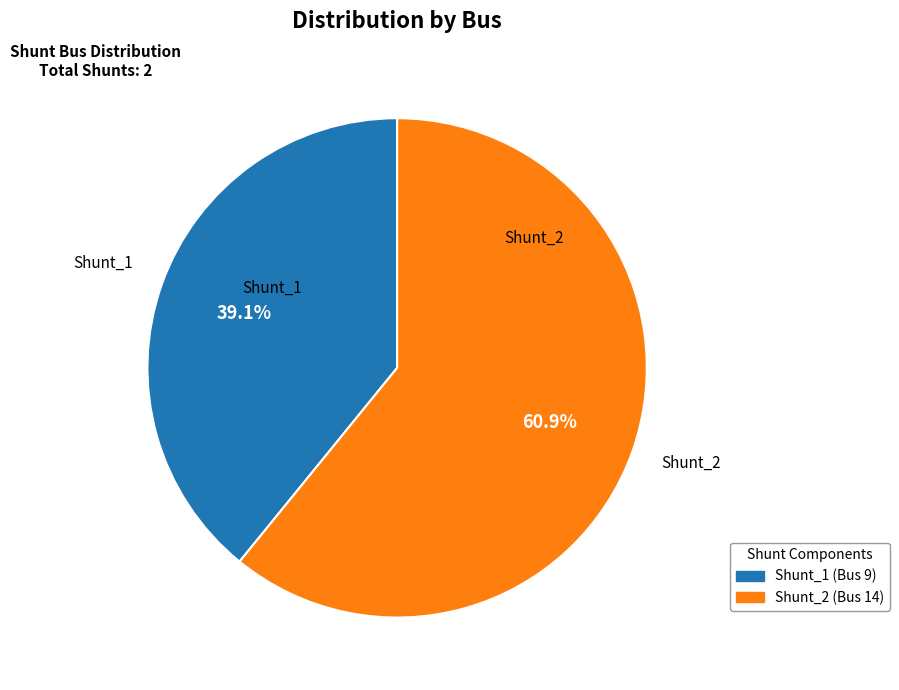

Count the number of slices in the pie.

2